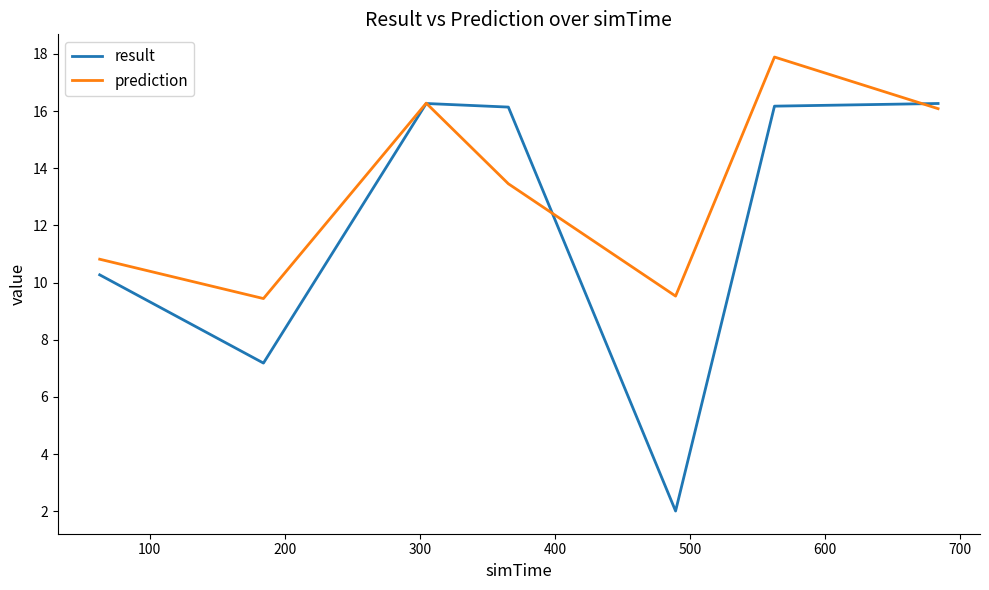

Which series has the largest total across all categories?

prediction